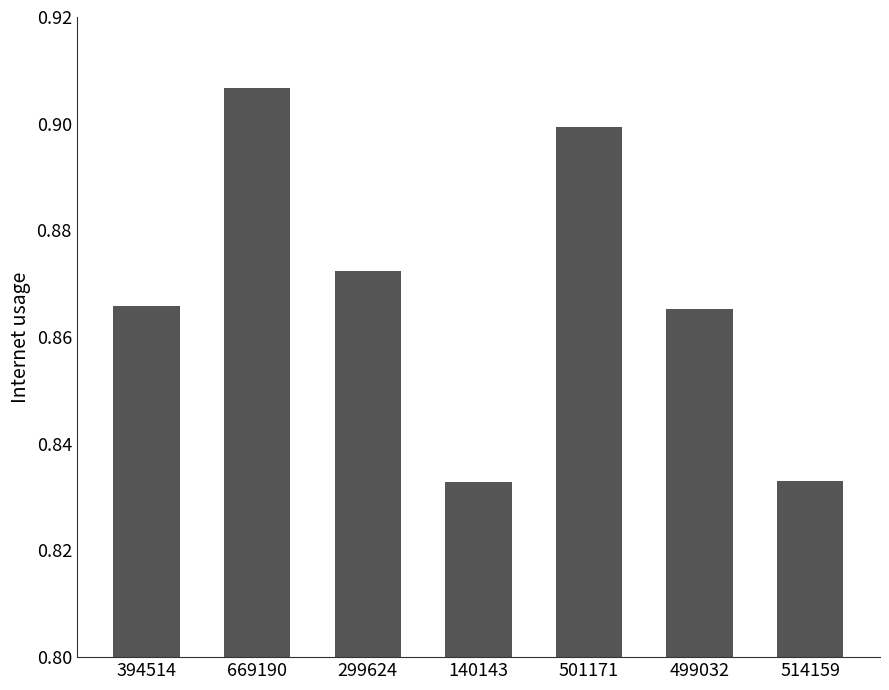

At which category does the chart reach its peak across all series?

669190